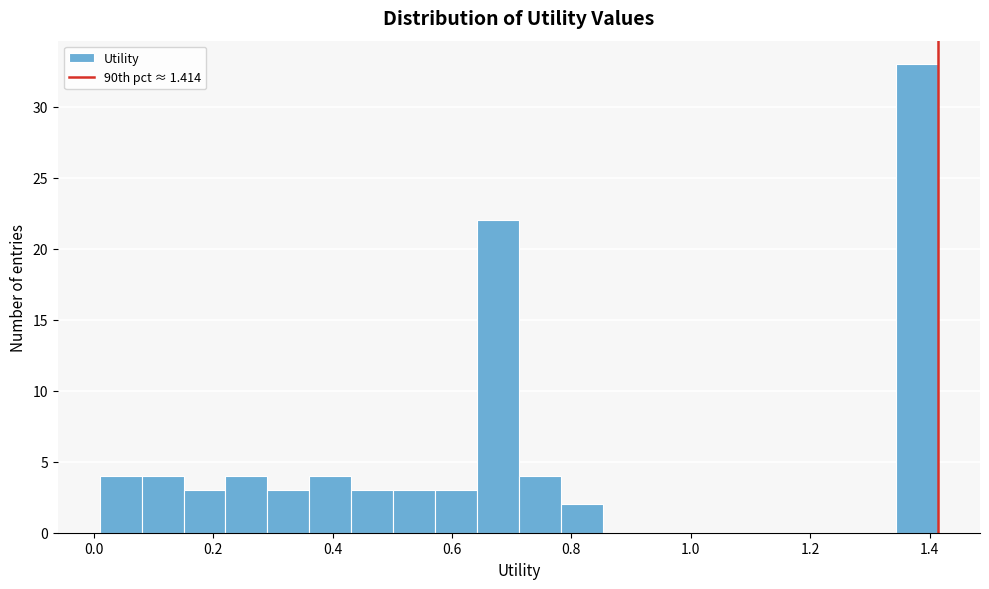

Around what value on the x-axis is the tallest bar? Give the approximate position of its centre, as read against the axis.

1.38